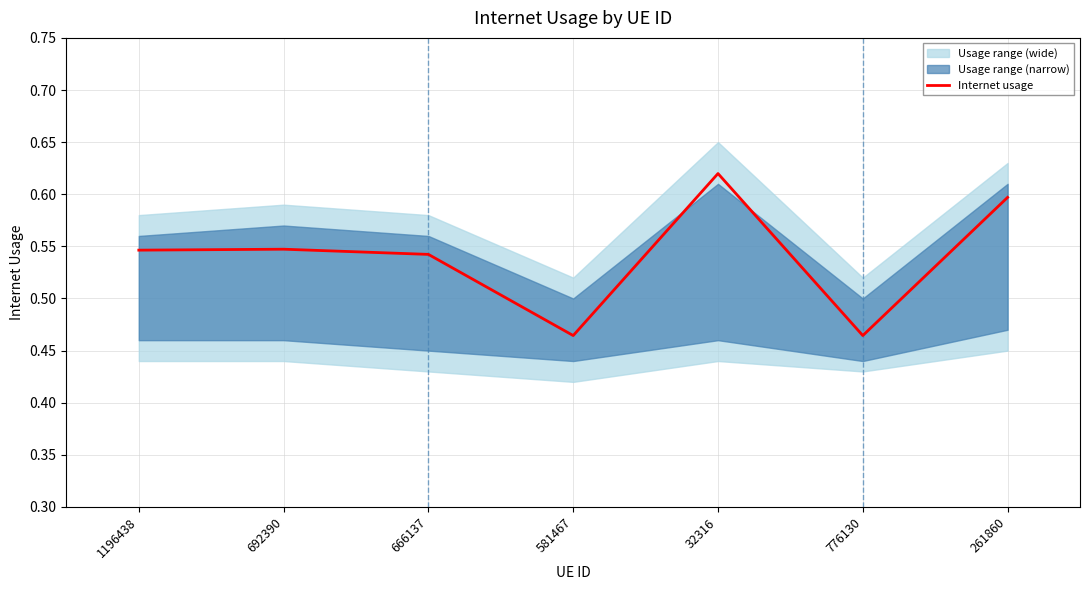

True or false: the data shows 0.5 at 581467.

True